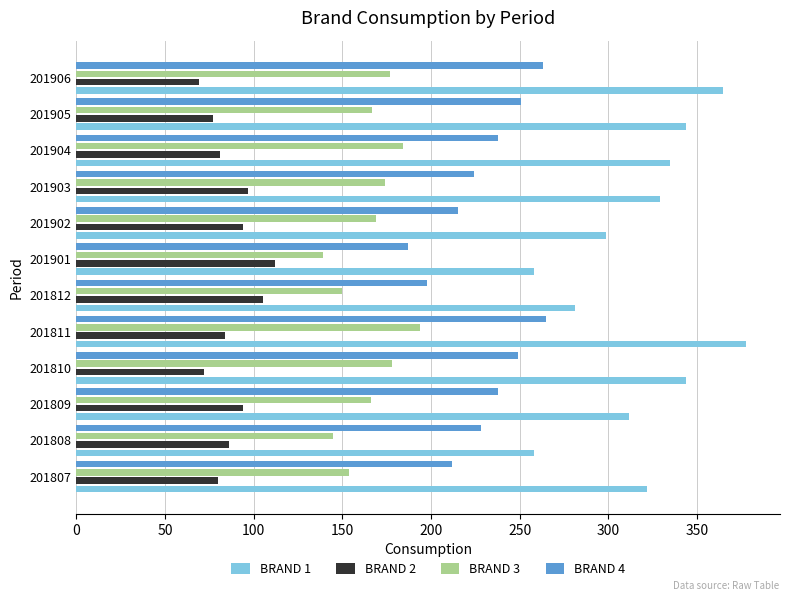

Is the value of BRAND 4 at 201906 greater than the value of BRAND 2 at 201901?

Yes